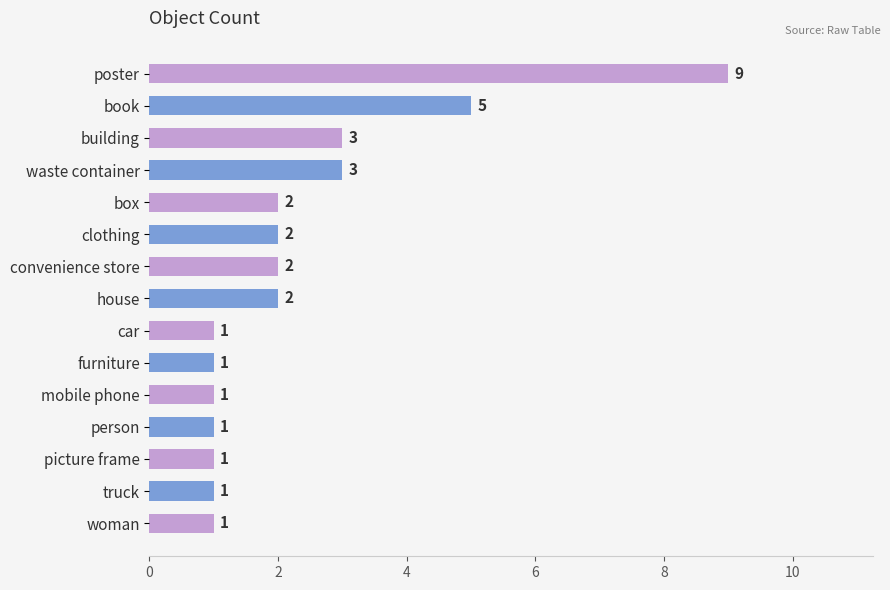

Does the chart contain stacked bars?

No